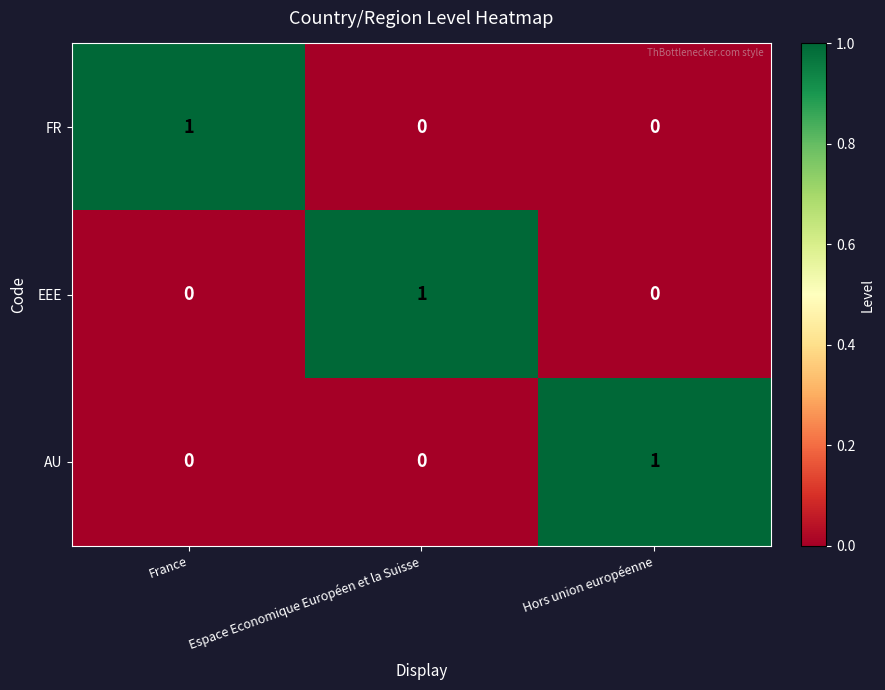

Which category has the highest value in the FR series?

France